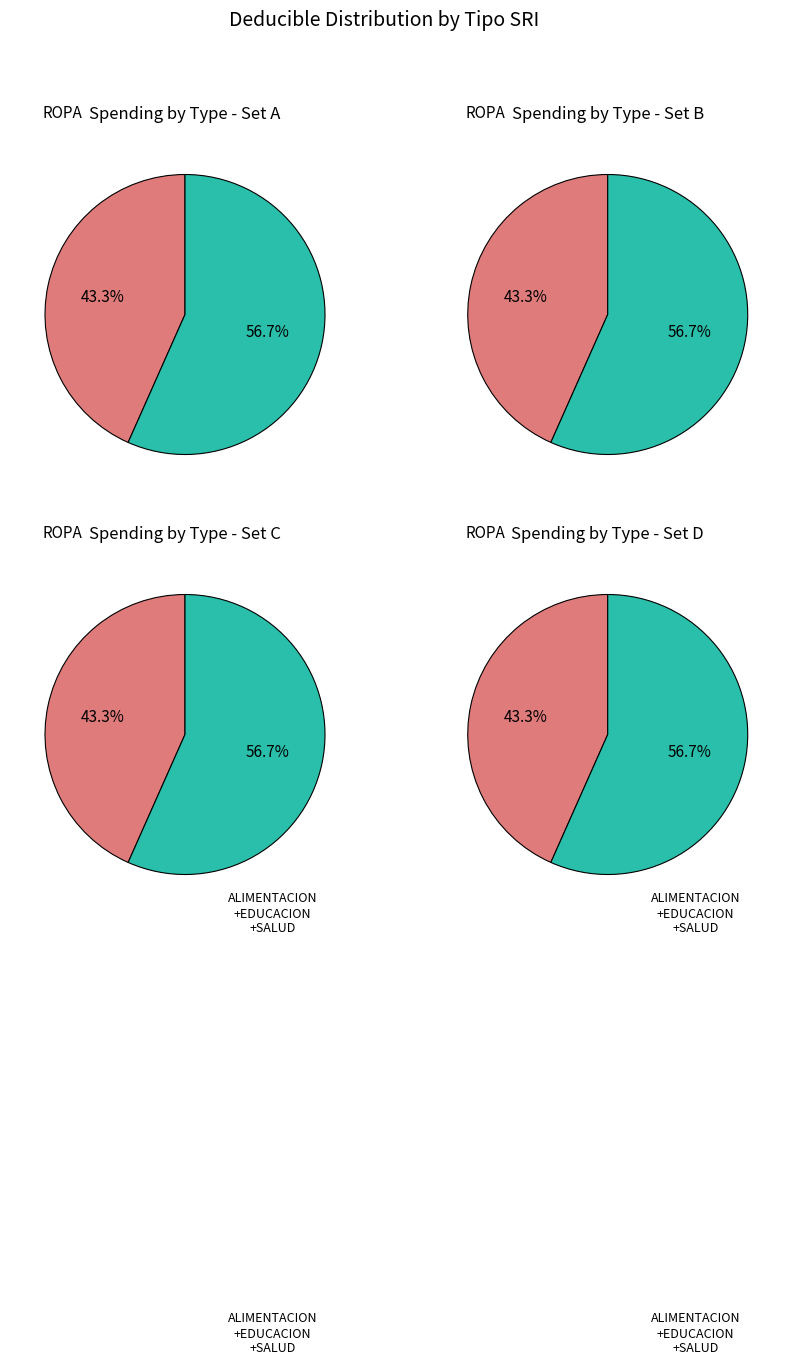

The ALIMENTACION slice represents 47% of the pie. True or false?

False